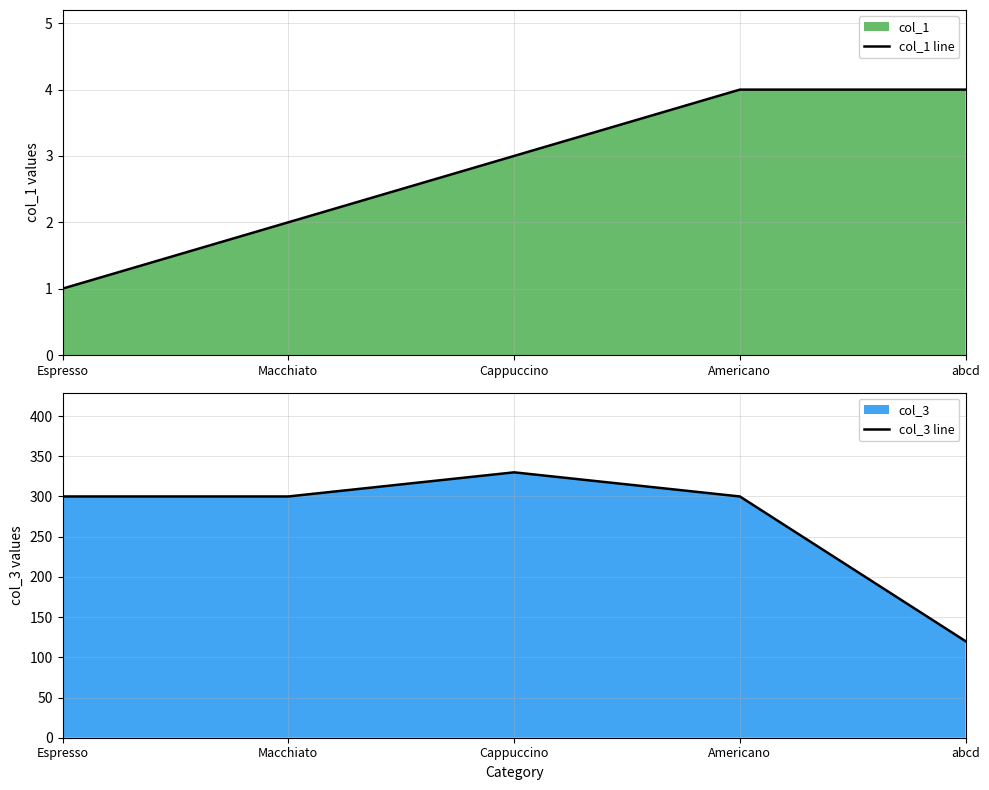

What is the difference between the maximum and second lowest values in the col_3 line series?

30